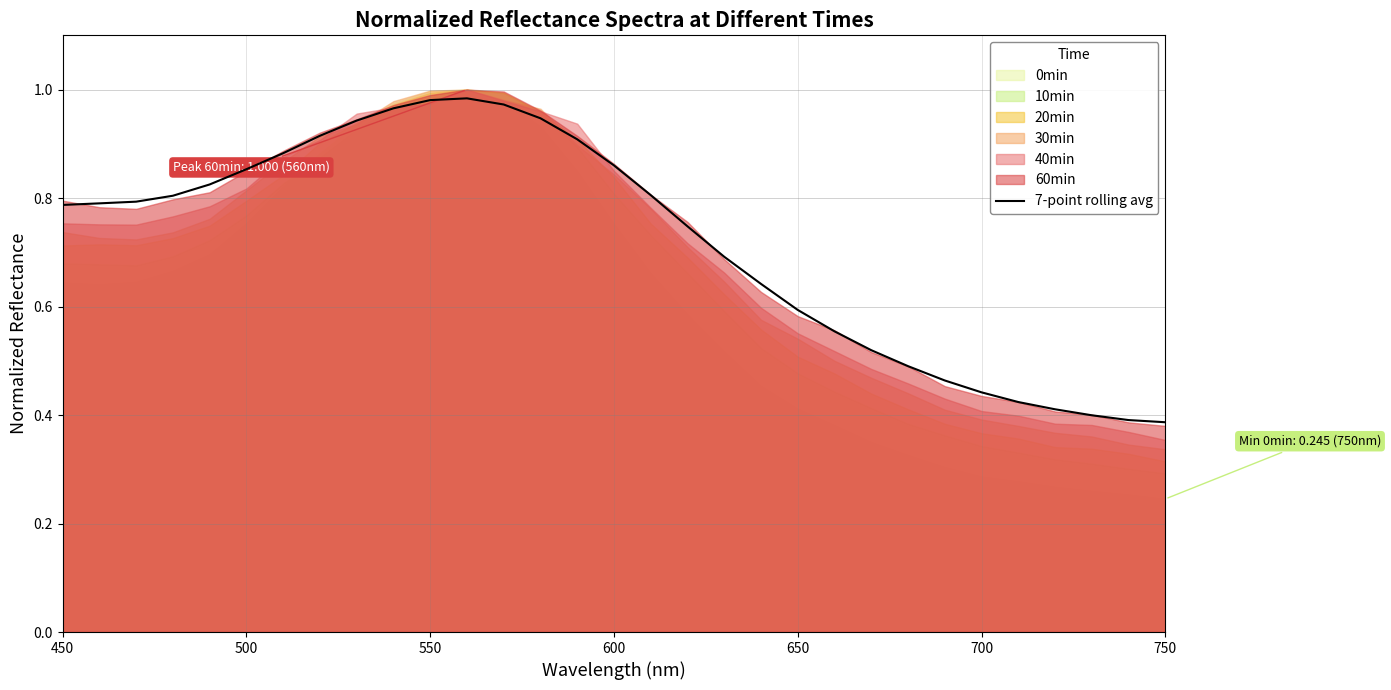

What is the smallest value displayed?

0.4